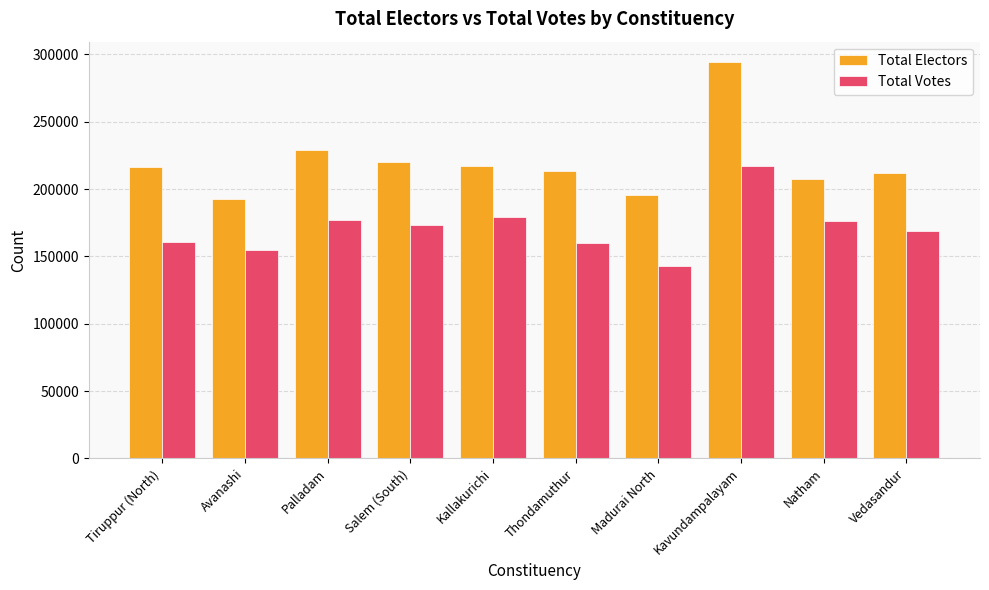

What is the label of the 7th bar from the left?

Madurai North